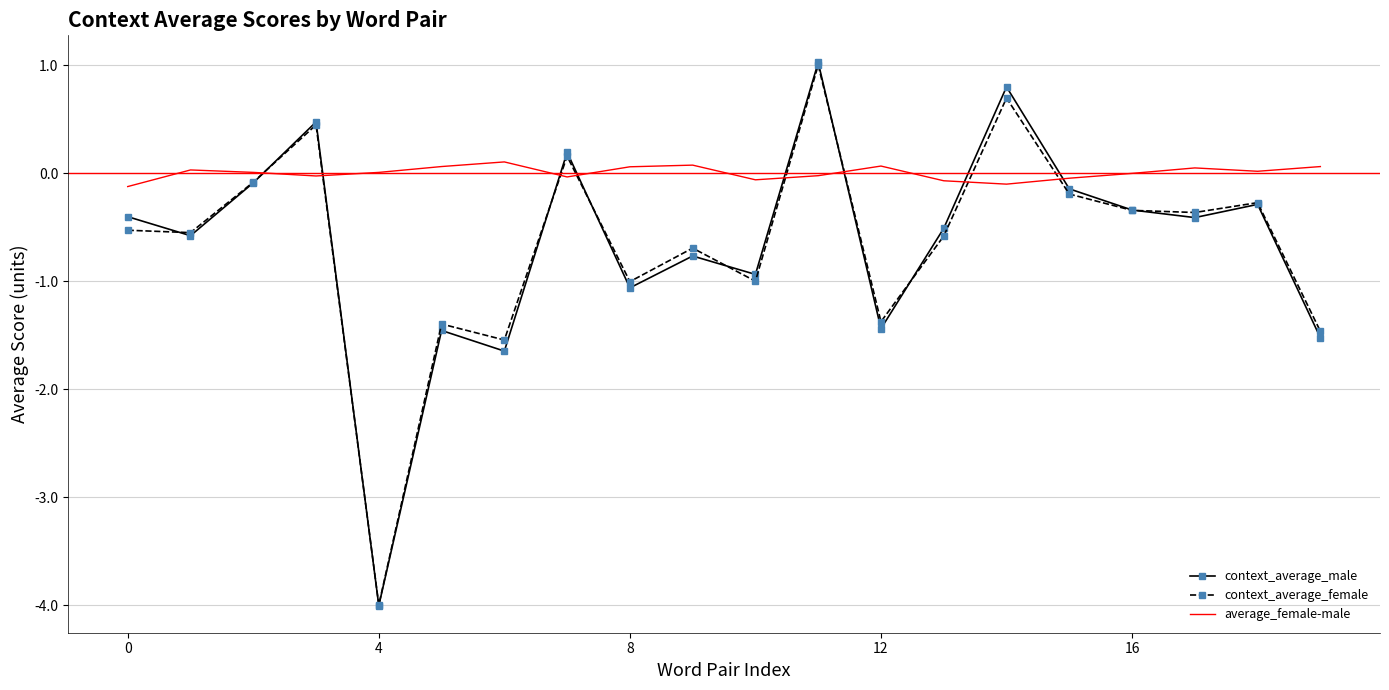

After their last crossing, which series has the higher values: context_average_male or average_female-male?

average_female-male